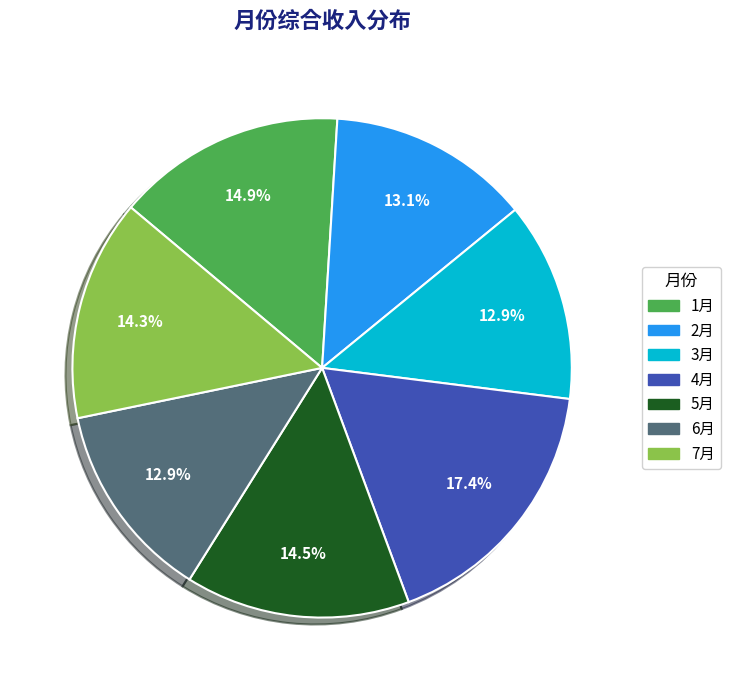

Which category has the biggest portion of the pie?

4月